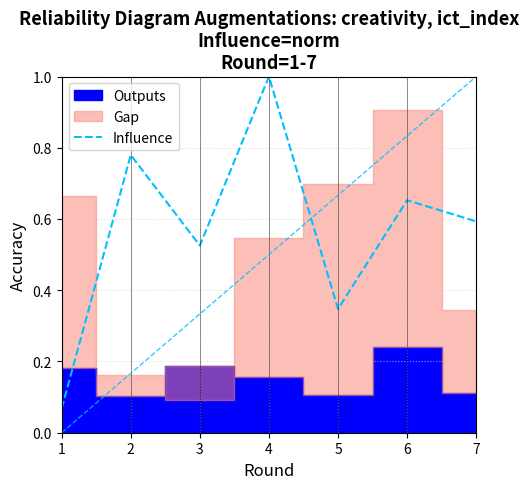

What is the minimum value shown in the chart?

0.1